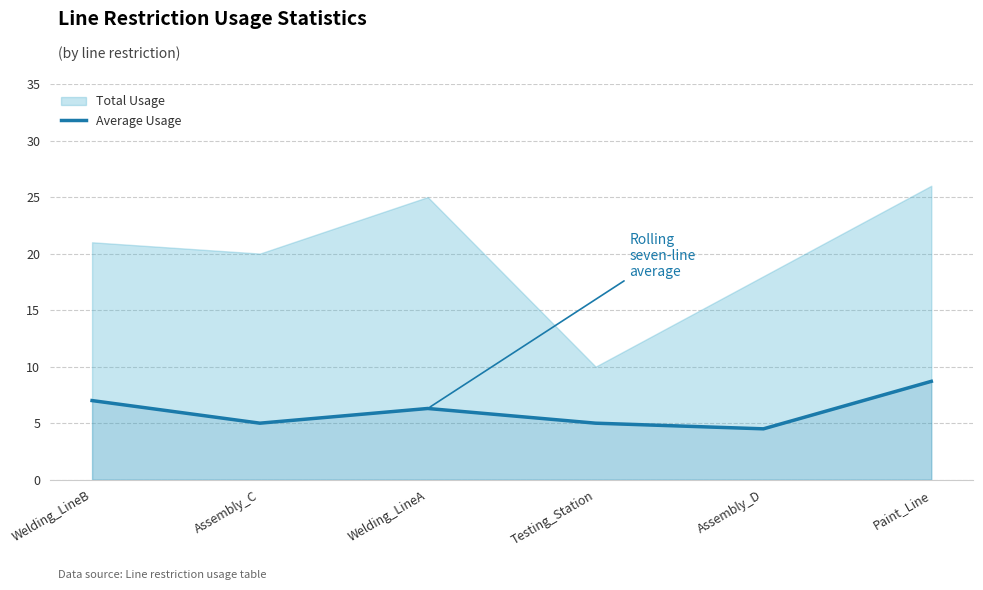

What is the label of the 5th point from the left?

Assembly_D